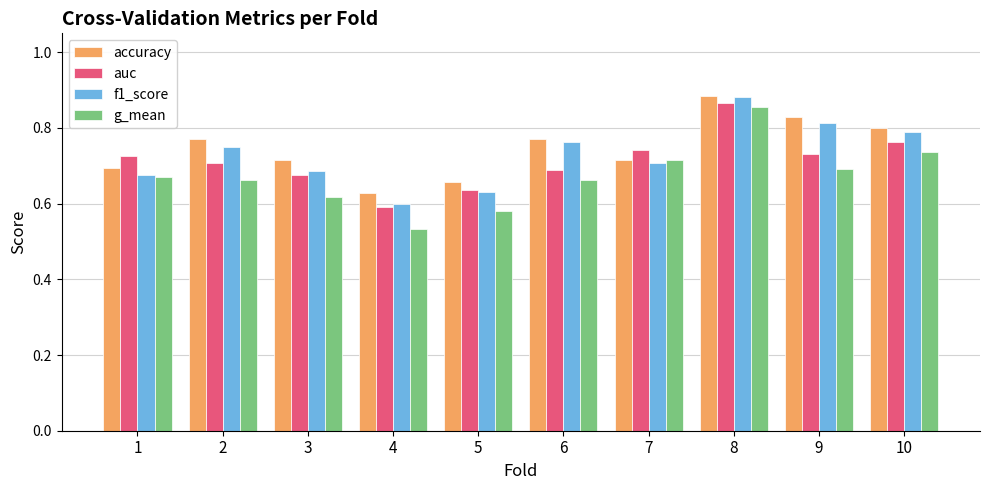

How many bars are there in total?

40